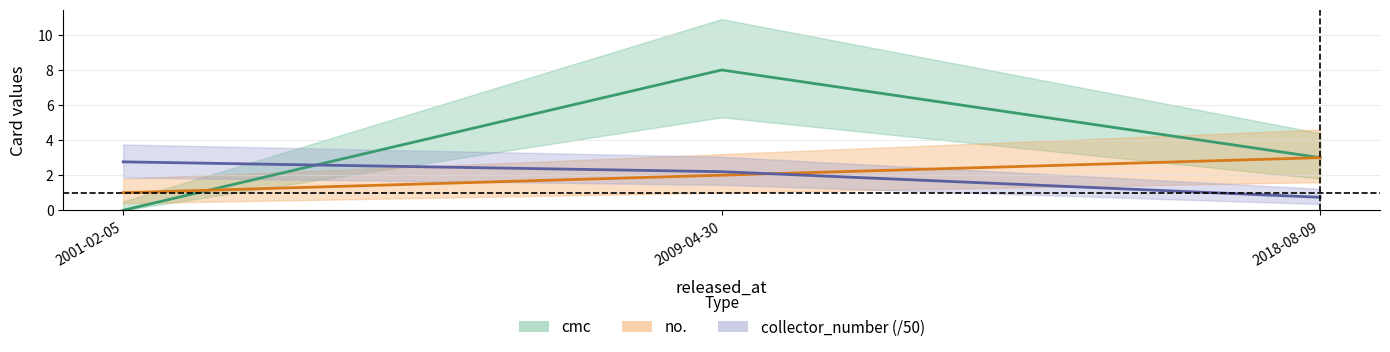

Rank the series by their maximum value, from highest to lowest.

cmc, no., collector_number